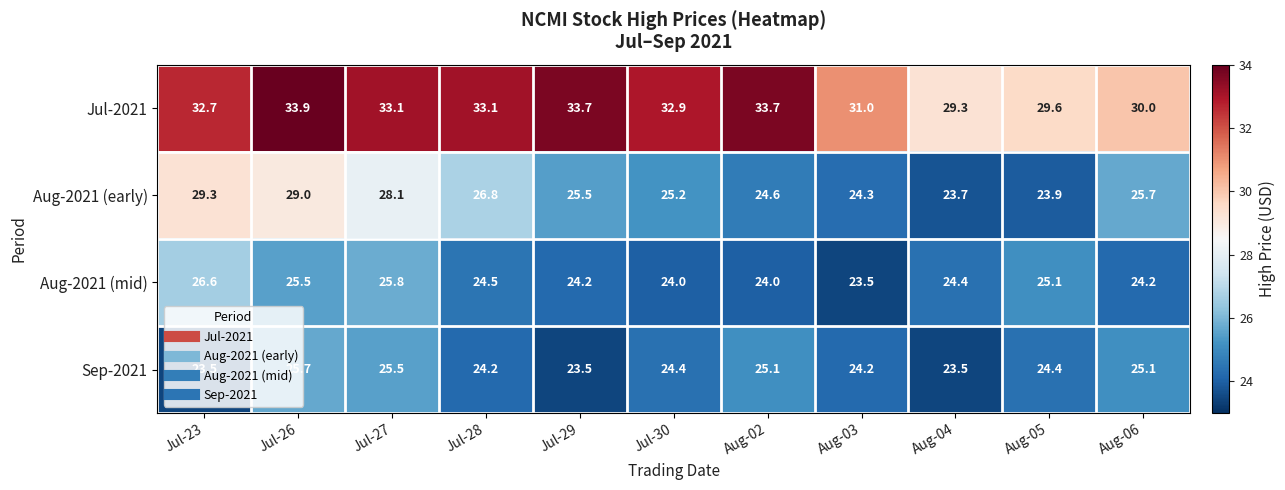

What is the greatest value displayed?

33.9